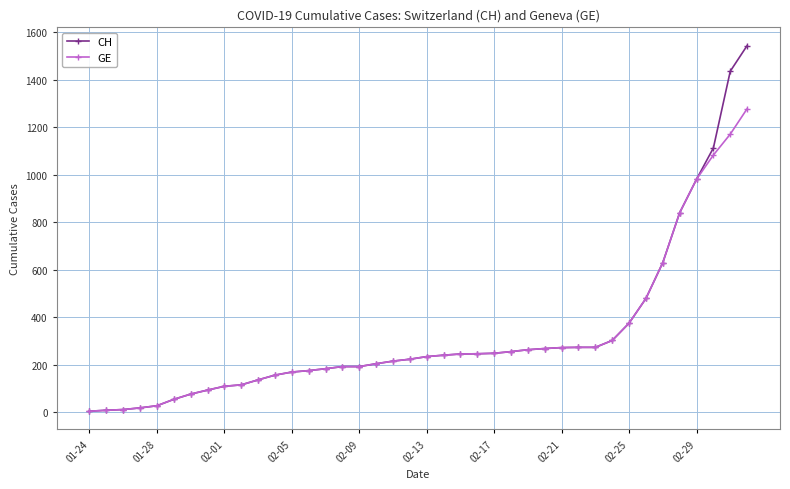

Which series has the largest range (max minus min)?

CH